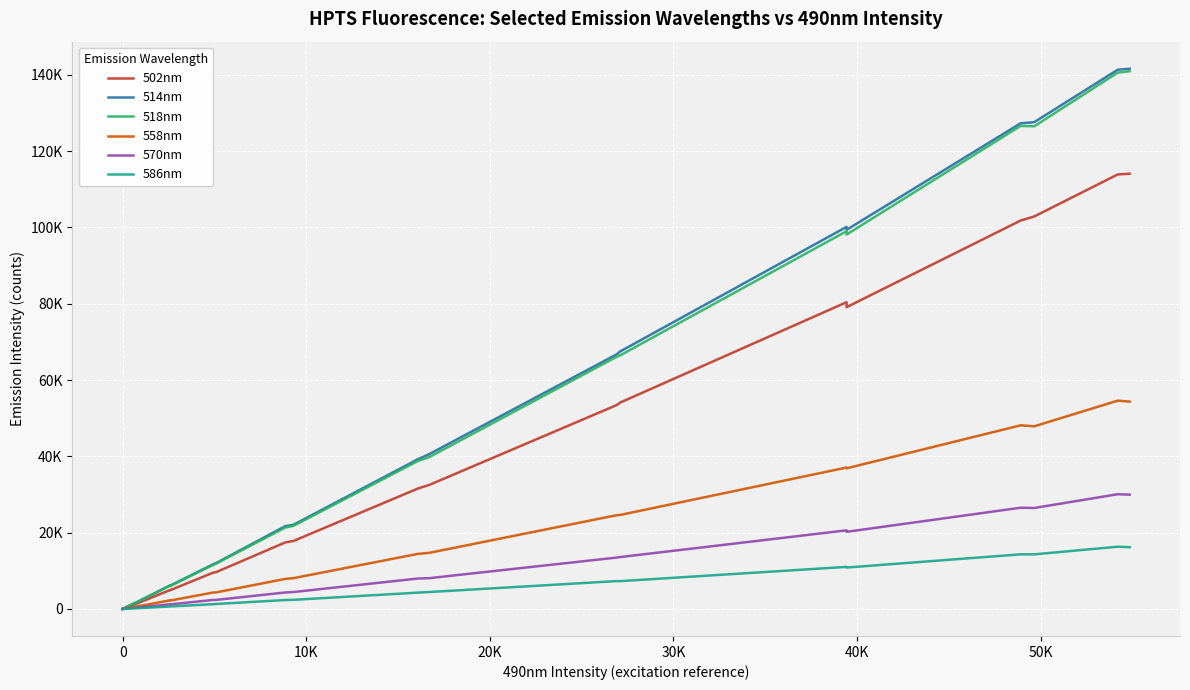

What are all the series names shown in the legend?

502nm, 514nm, 518nm, 558nm, 570nm, 586nm